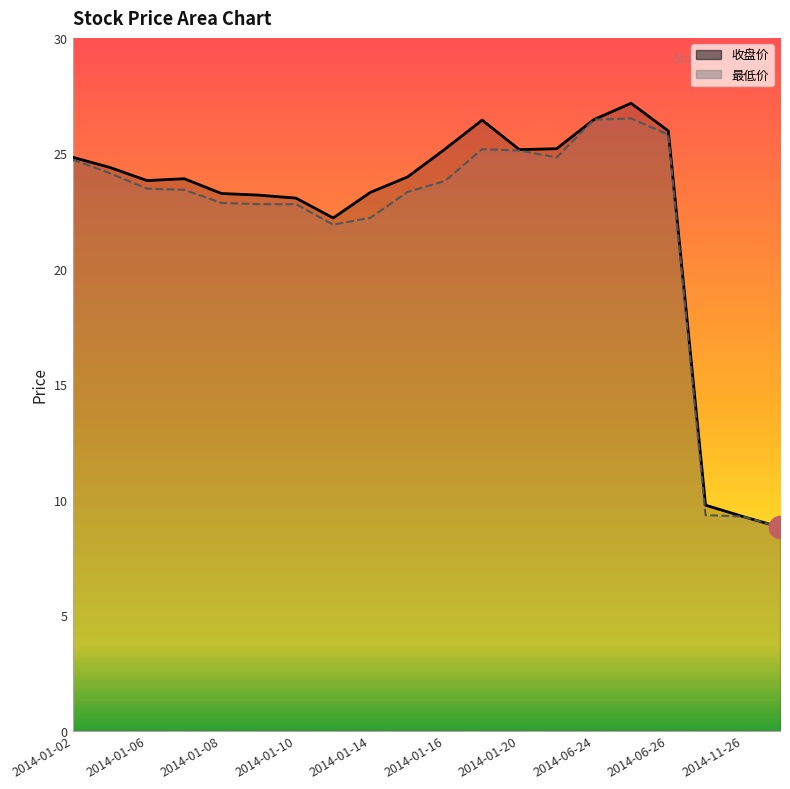

Does the chart have visible grid lines?

No